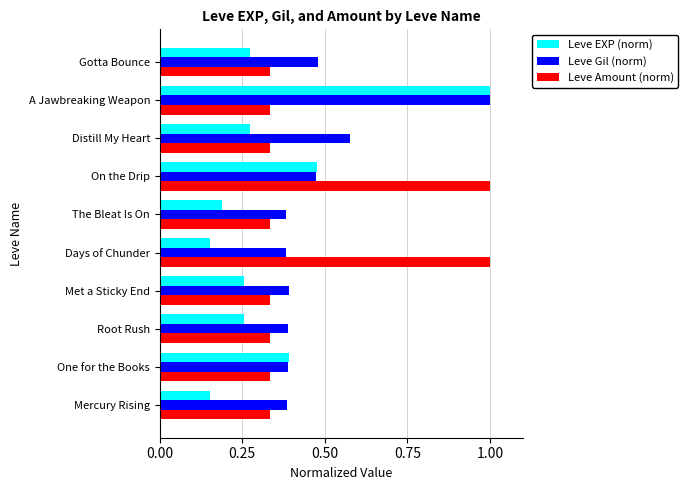

The Leve Amount (norm) series shows 0.5 at The Bleat Is On. True or false?

False